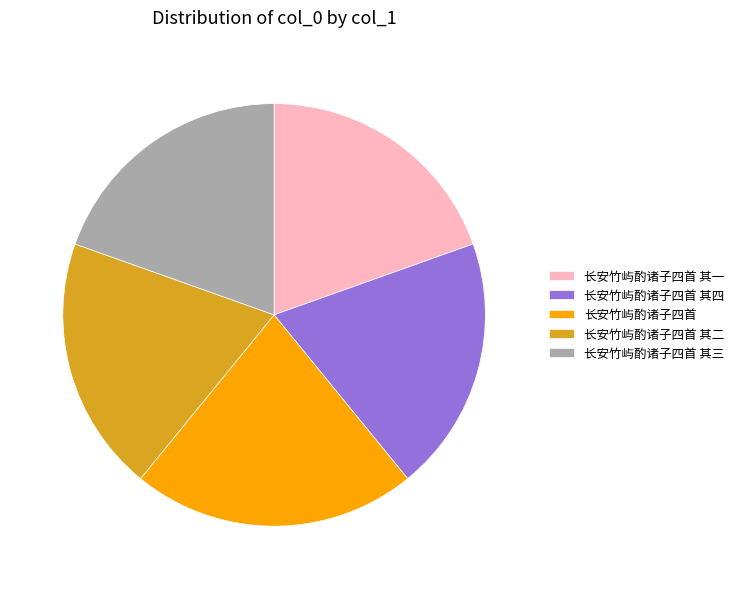

What is the ratio of the value at 长安竹屿酌诸子四首 to the value at 长安竹屿酌诸子四首 其一?

1.1